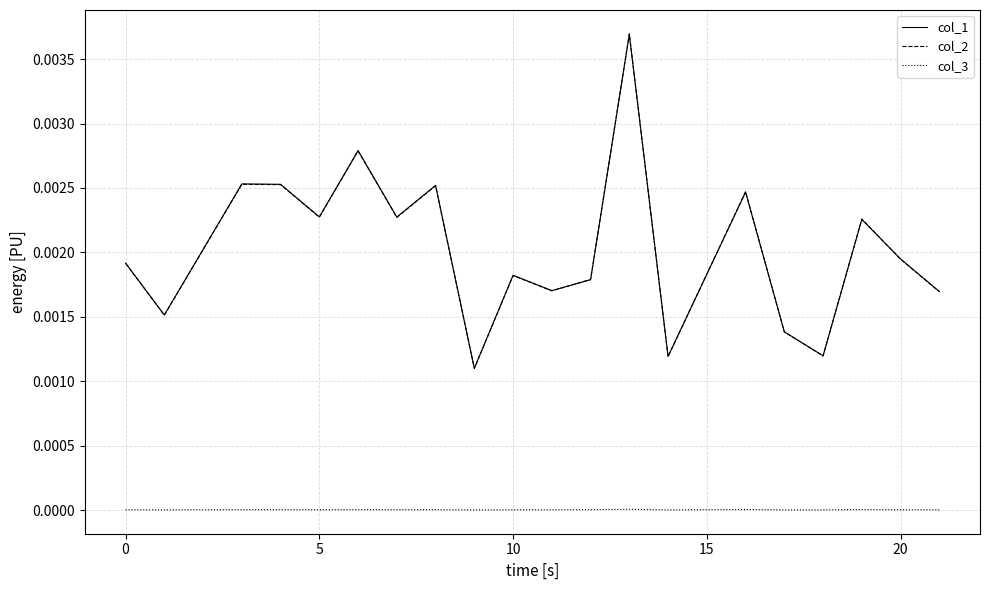

True or false: col_1 and col_3 cross at least once.

False